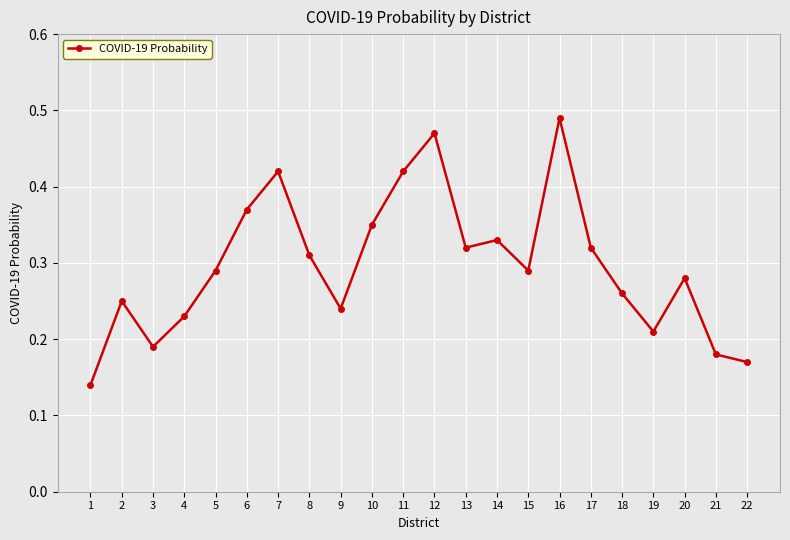

Between 4 and 7, which is larger?

7